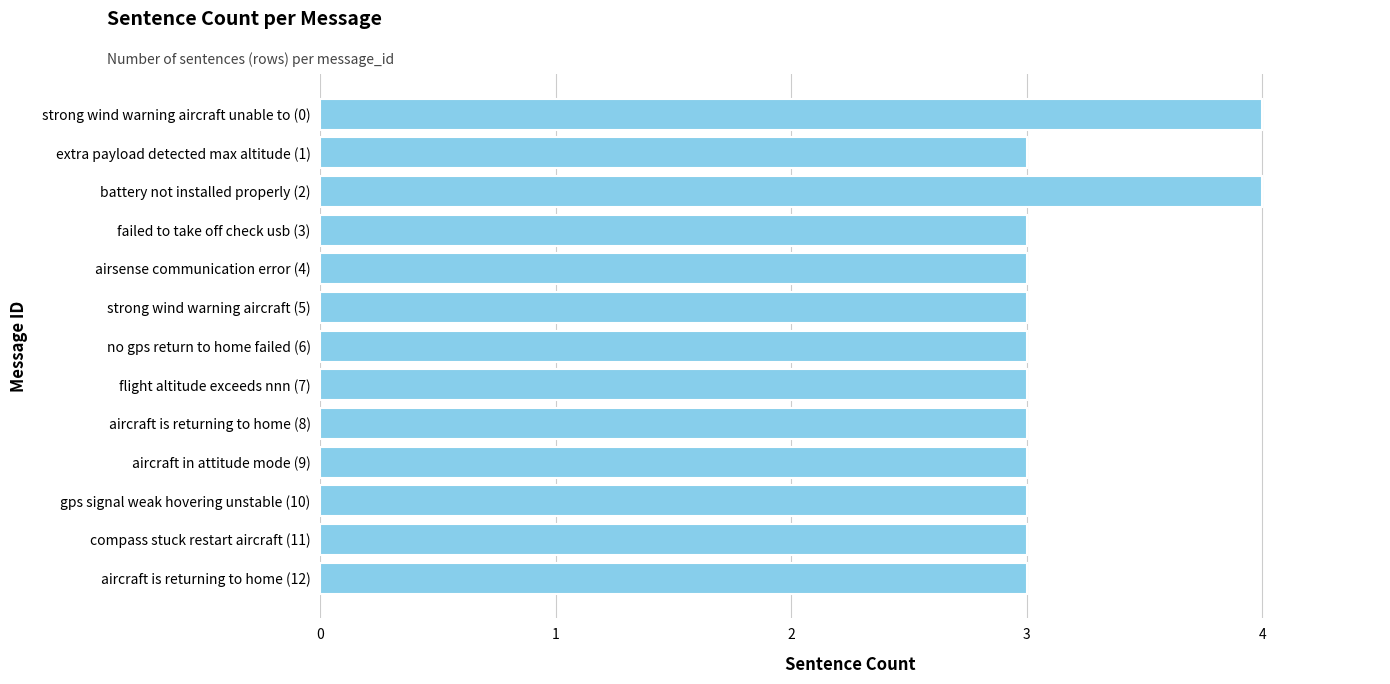

What is the sum of all values?

41